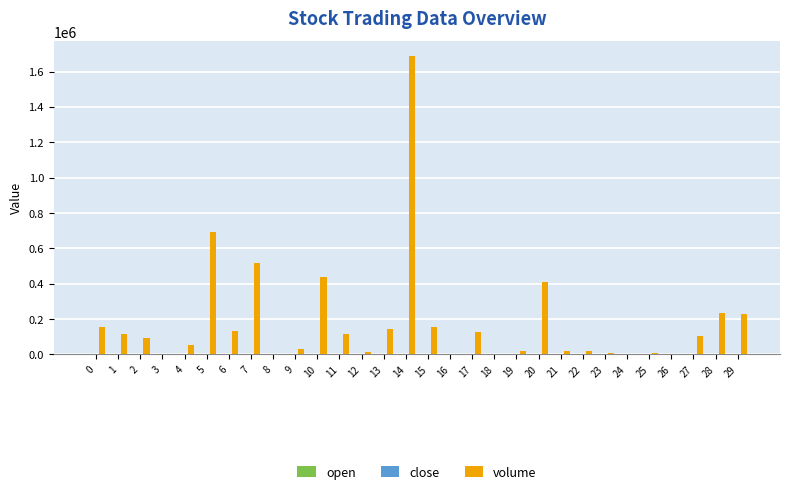

How many groups of bars are there?

30